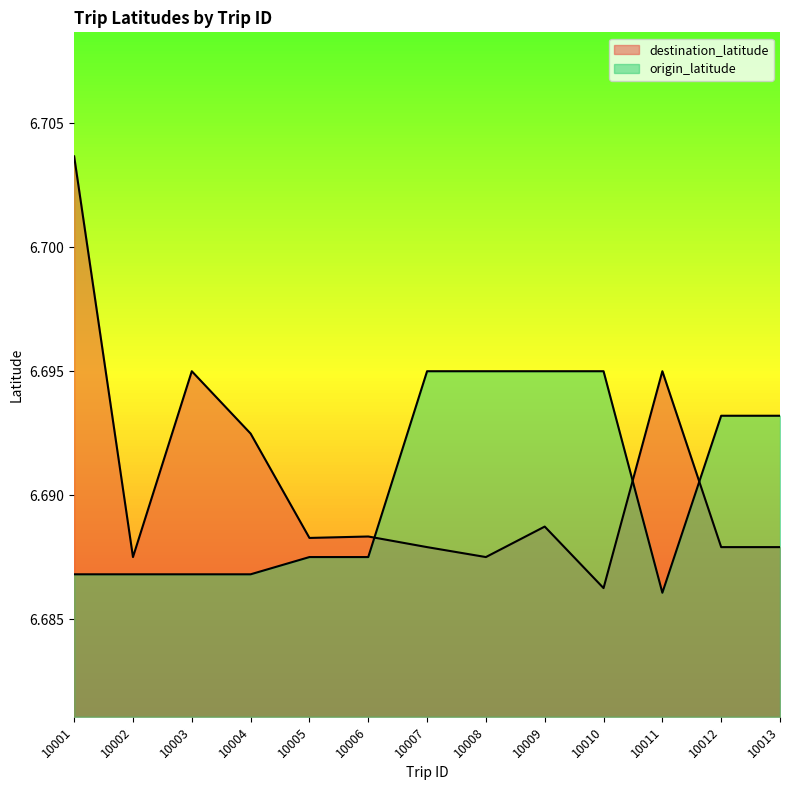

What is the maximum value shown in the chart?

6.7